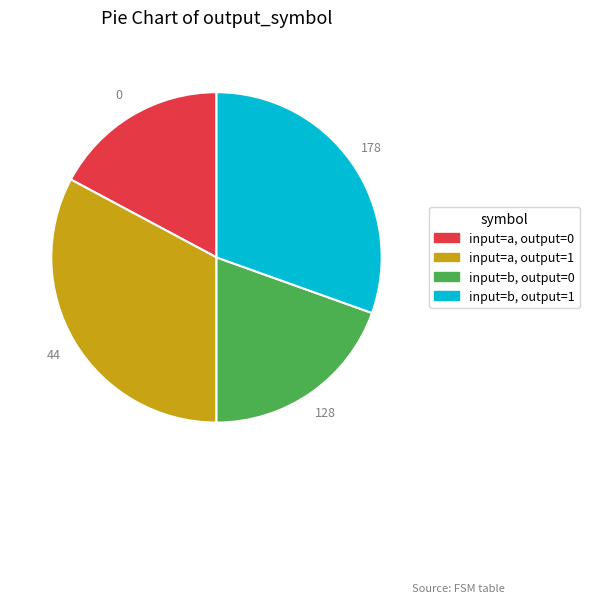

Is there a majority slice in this chart?

No